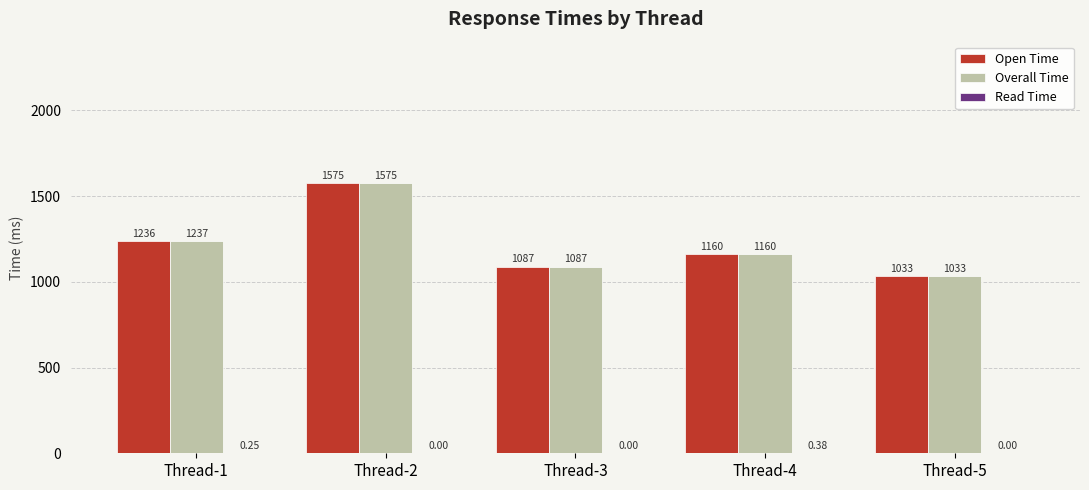

Read the Overall Time value at Thread-3.

1087.0